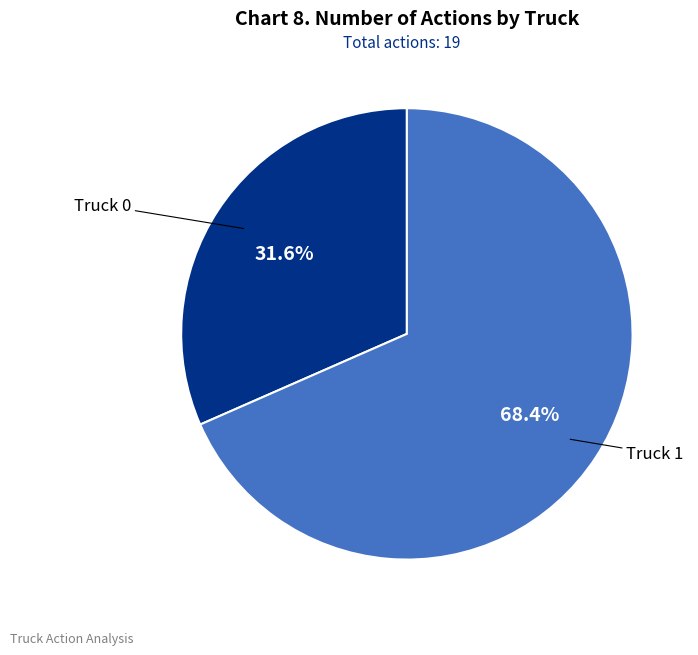

Count the number of slices in the pie.

2